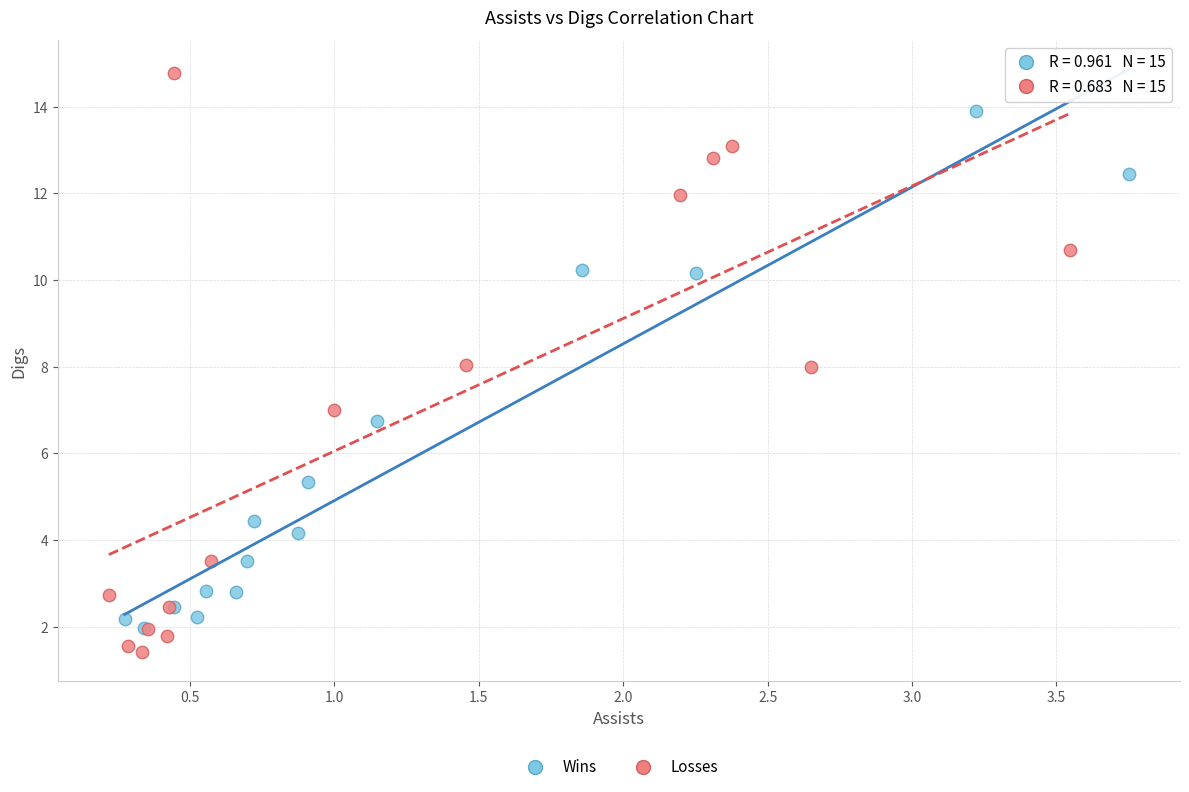

Which series reaches the maximum Y coordinate?

Losses